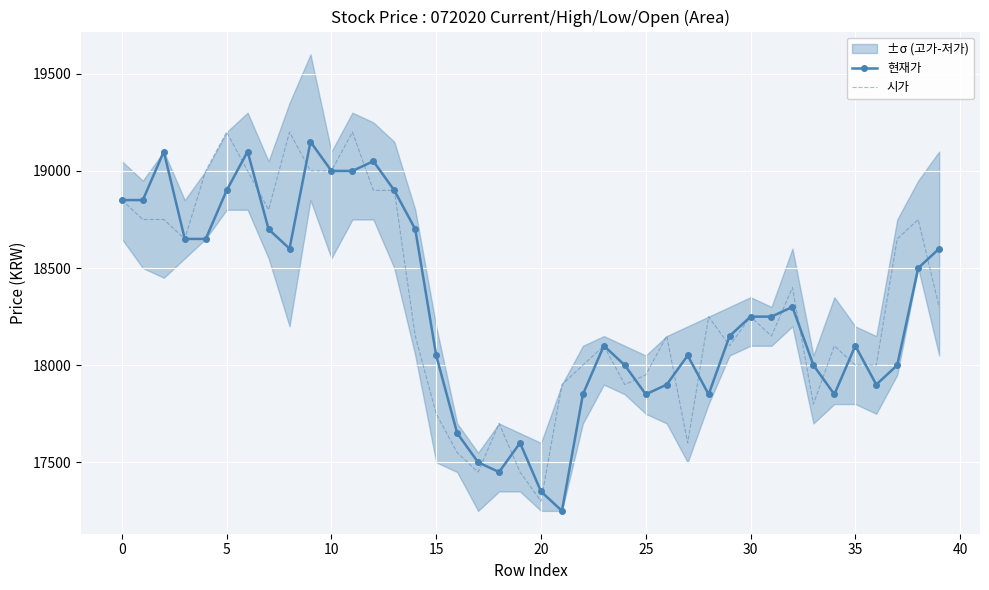

The value of 현재가 at 15 is 7016. True or false?

False